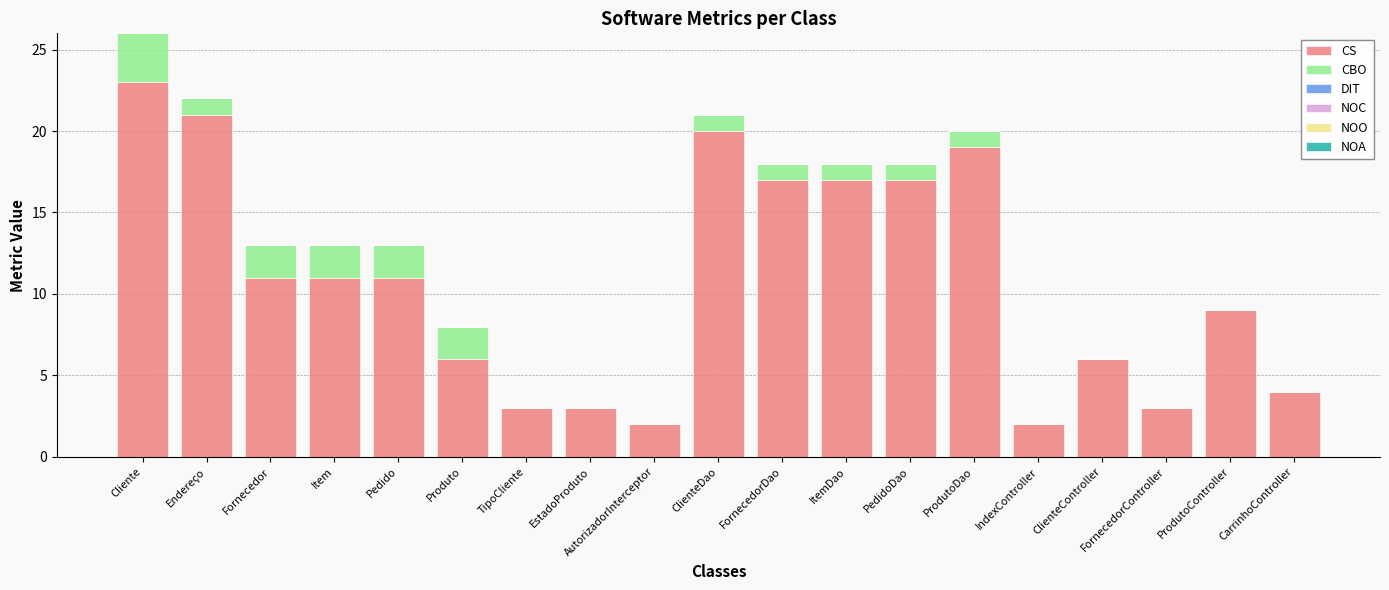

What is the maximum value for CS?

23